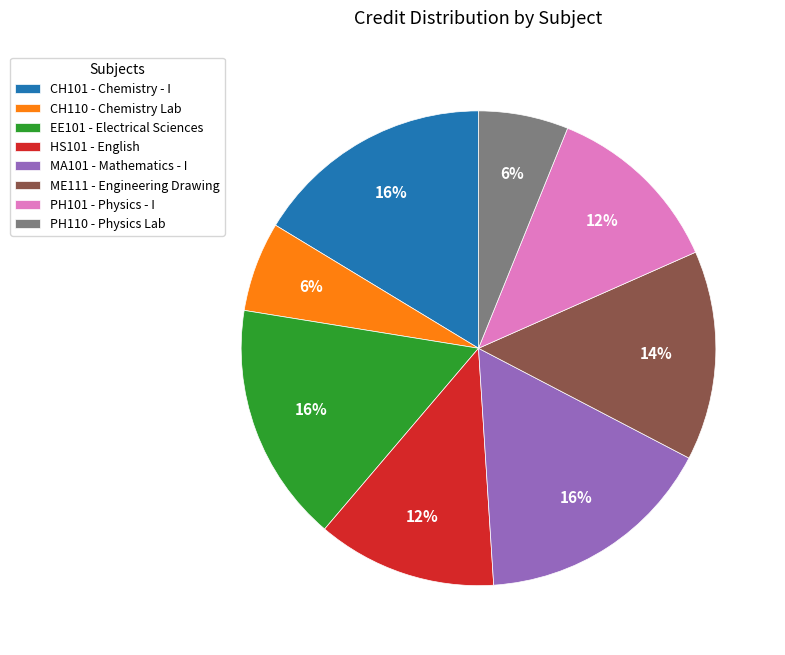

Combined, do CH110 - Chemistry Lab and EE101 - Electrical Sciences account for over 50%?

No